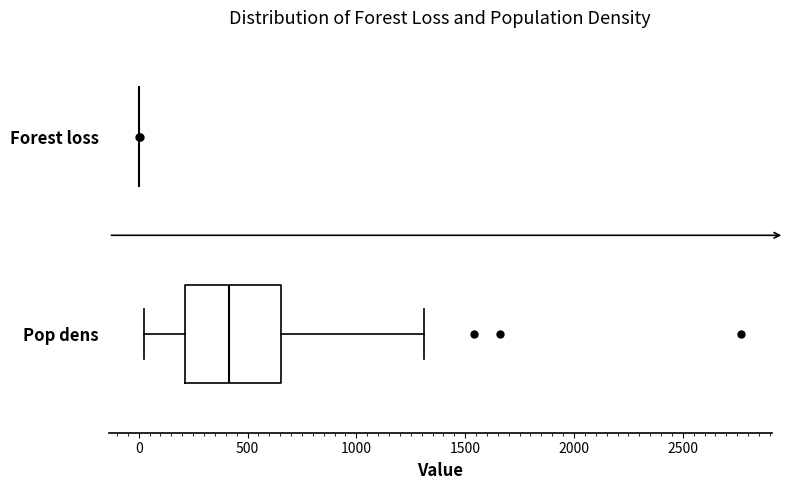

Reading bottom to top, transcribe this box plot: for each box, give where its median line is, the range the box spans, and where its two whiskers end, as read against the x-axis. The values are not printed on the chart, so give them approximately, as read against the axis.

Pop dens: median 400, box 200 to 650, whiskers 0 to 1300
Forest loss: box collapsed to a line at 0, whiskers 0 to 0